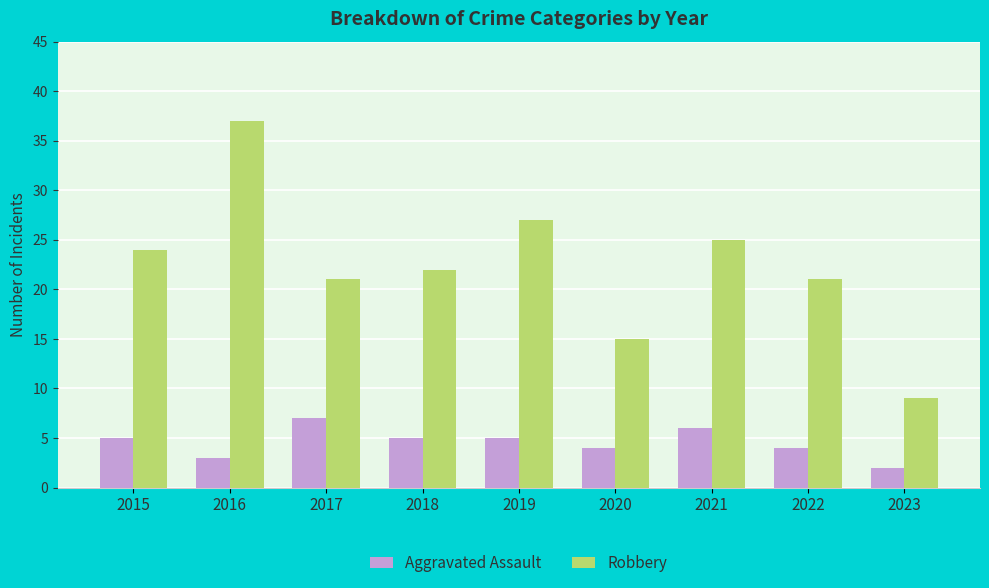

Which series has the largest range (max minus min)?

Robbery